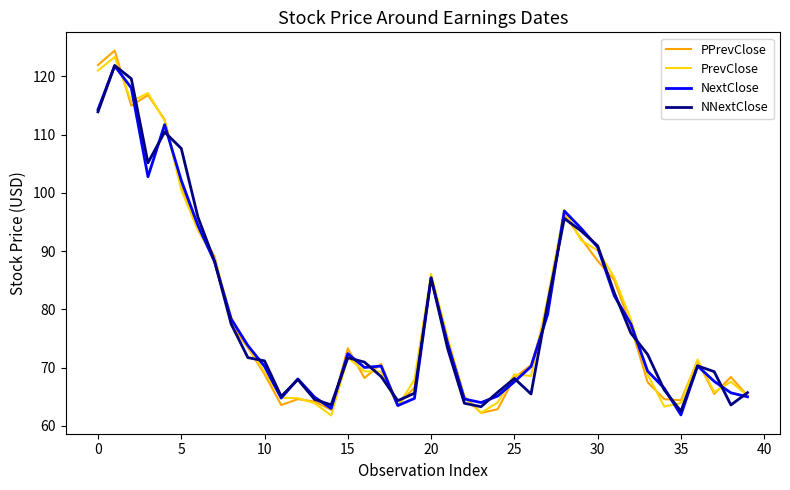

What is the smallest value displayed?

61.8